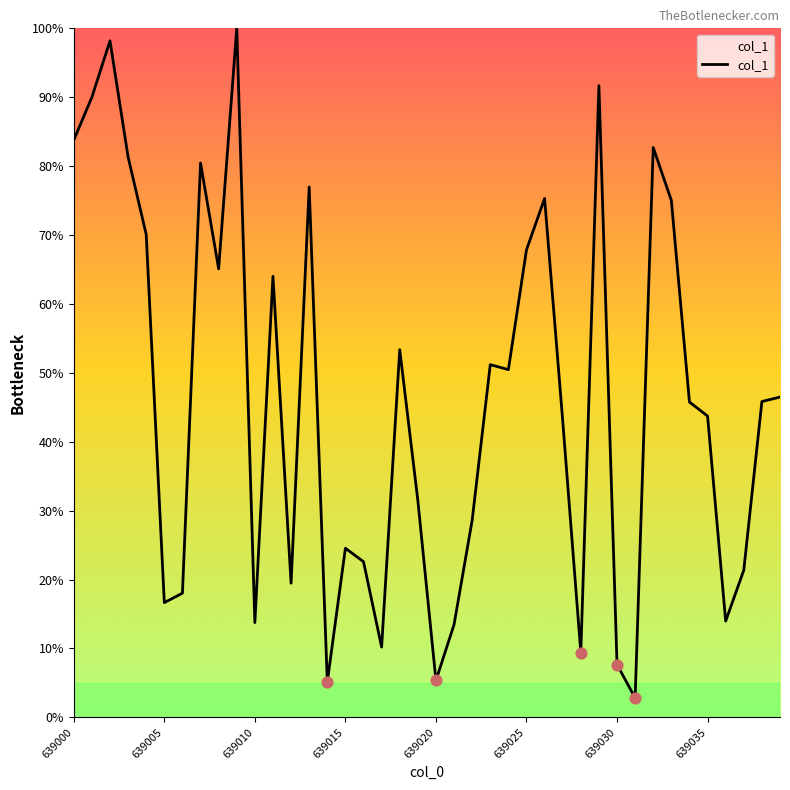

What is the difference between the maximum and minimum values?

97.2